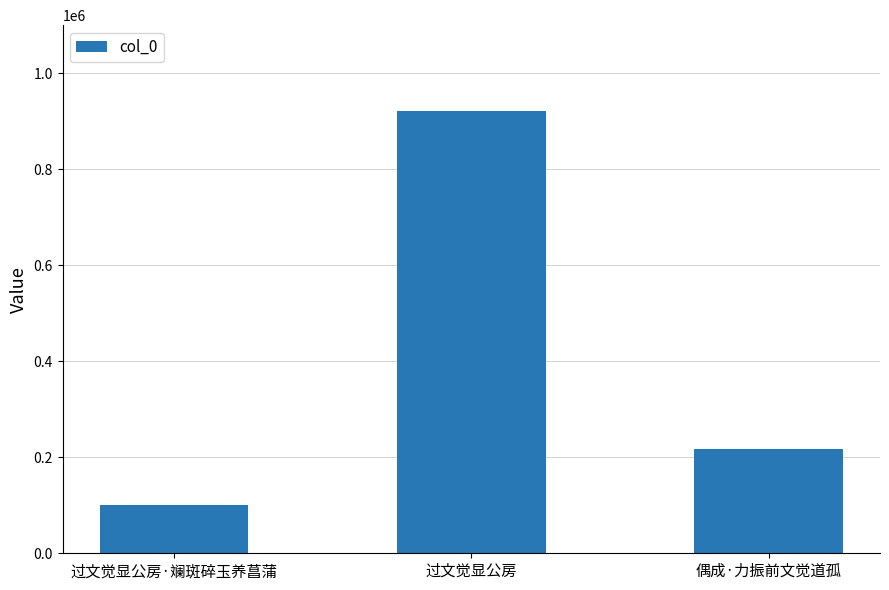

What is the smallest value displayed?

100811